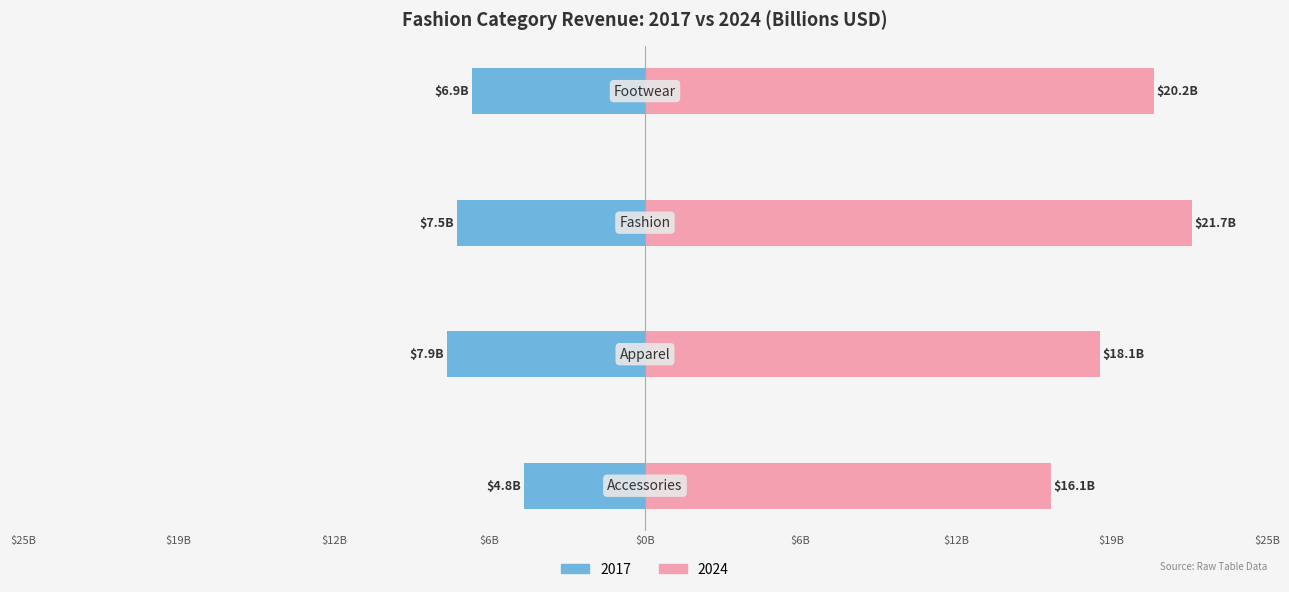

Which series has the largest total across all categories?

2024